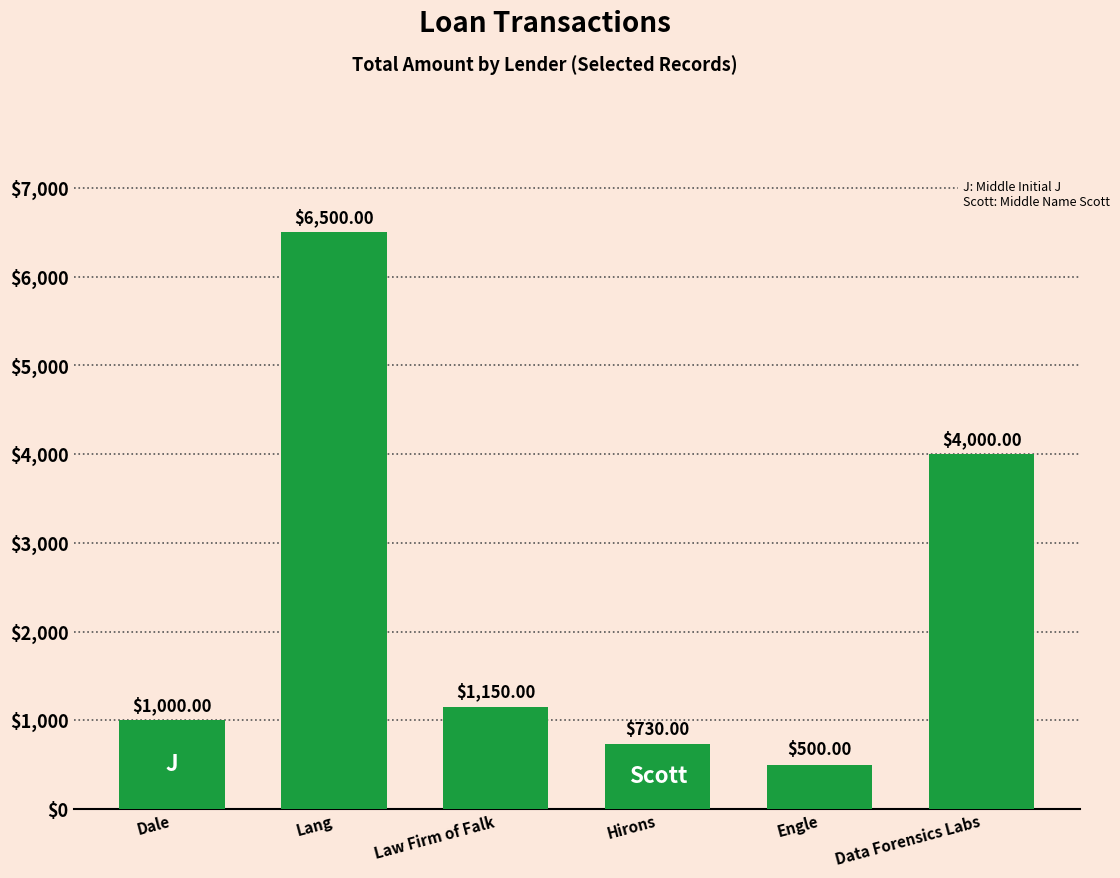

Reading left to right, transcribe all the data shown in this chart.

Dale=1000	Lang=6500	Law Firm of Falk=1150	Hirons=730	Engle=500	Data Forensics Labs=4000